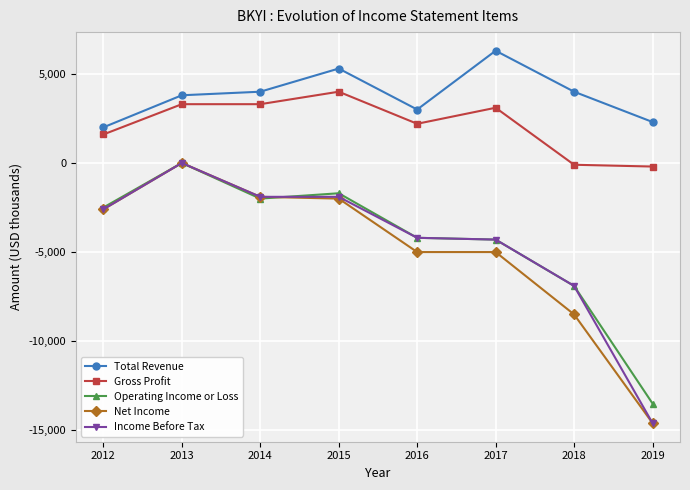

At which label does Gross Profit first exceed 3100?

2013